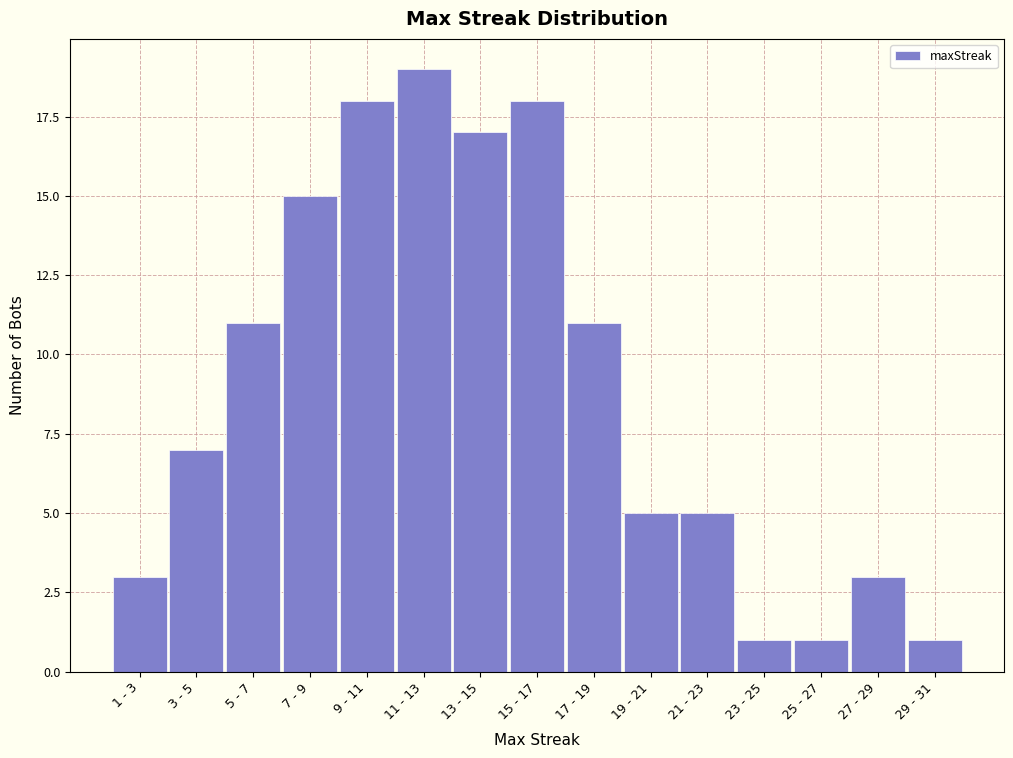

Reading left to right, extract all data points from this chart.

1 - 3=3	3 - 5=7	5 - 7=11	7 - 9=15	9 - 11=18	11 - 13=19	13 - 15=17	15 - 17=18	17 - 19=11	19 - 21=5	21 - 23=5	23 - 25=1	25 - 27=1	27 - 29=3	29 - 31=1